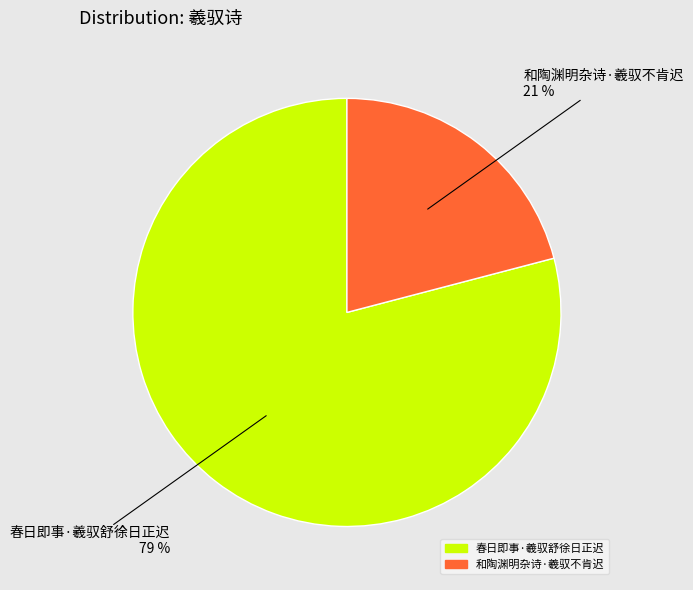

Rank the categories by value from lowest to highest.

和陶渊明杂诗·羲驭不肯迟, 春日即事·羲驭舒徐日正迟